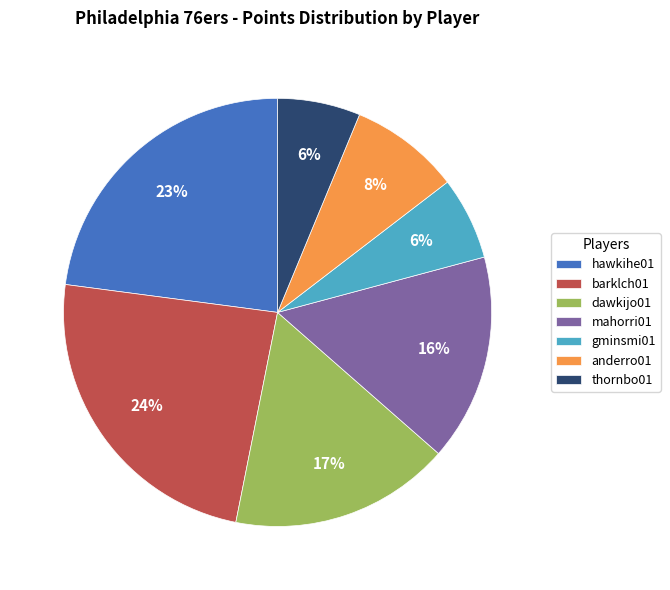

What is the ratio of the value at dawkijo01 to the value at barklch01?

0.7